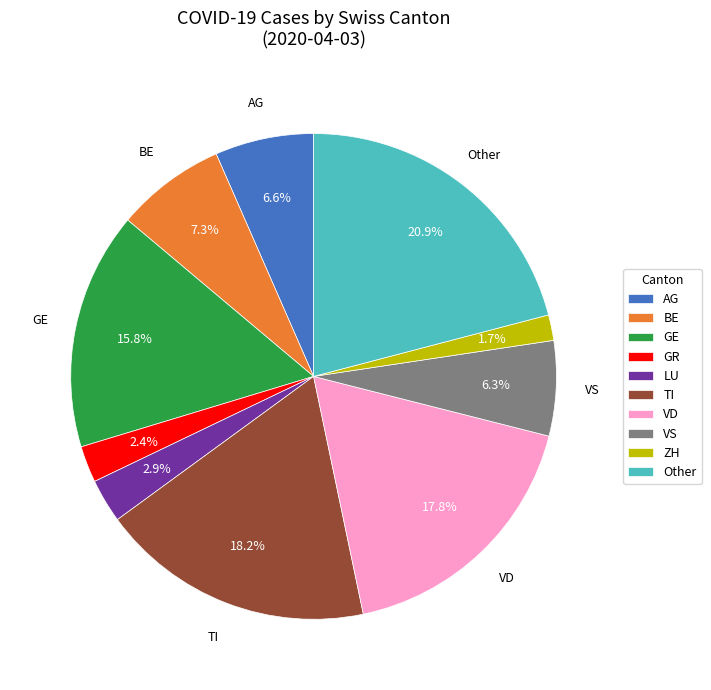

What percentage is the Other slice, to the nearest percent?

21%